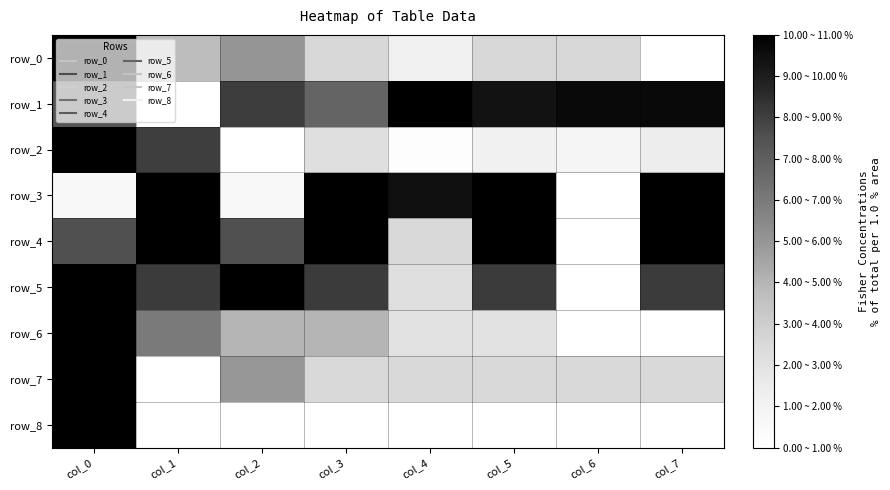

The row_4 series shows 0.3 at col_4. True or false?

False